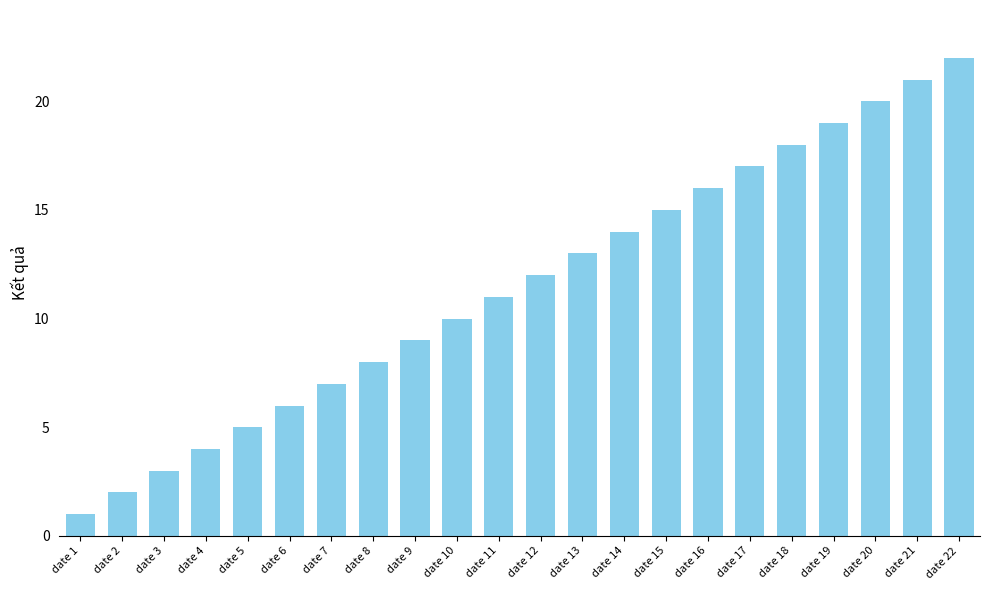

At which category does the chart reach its peak across all series?

date 22